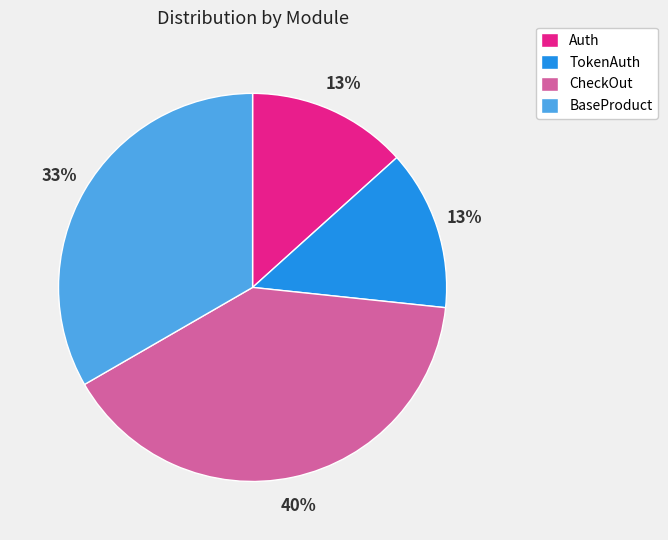

Is there a majority slice in this chart?

No